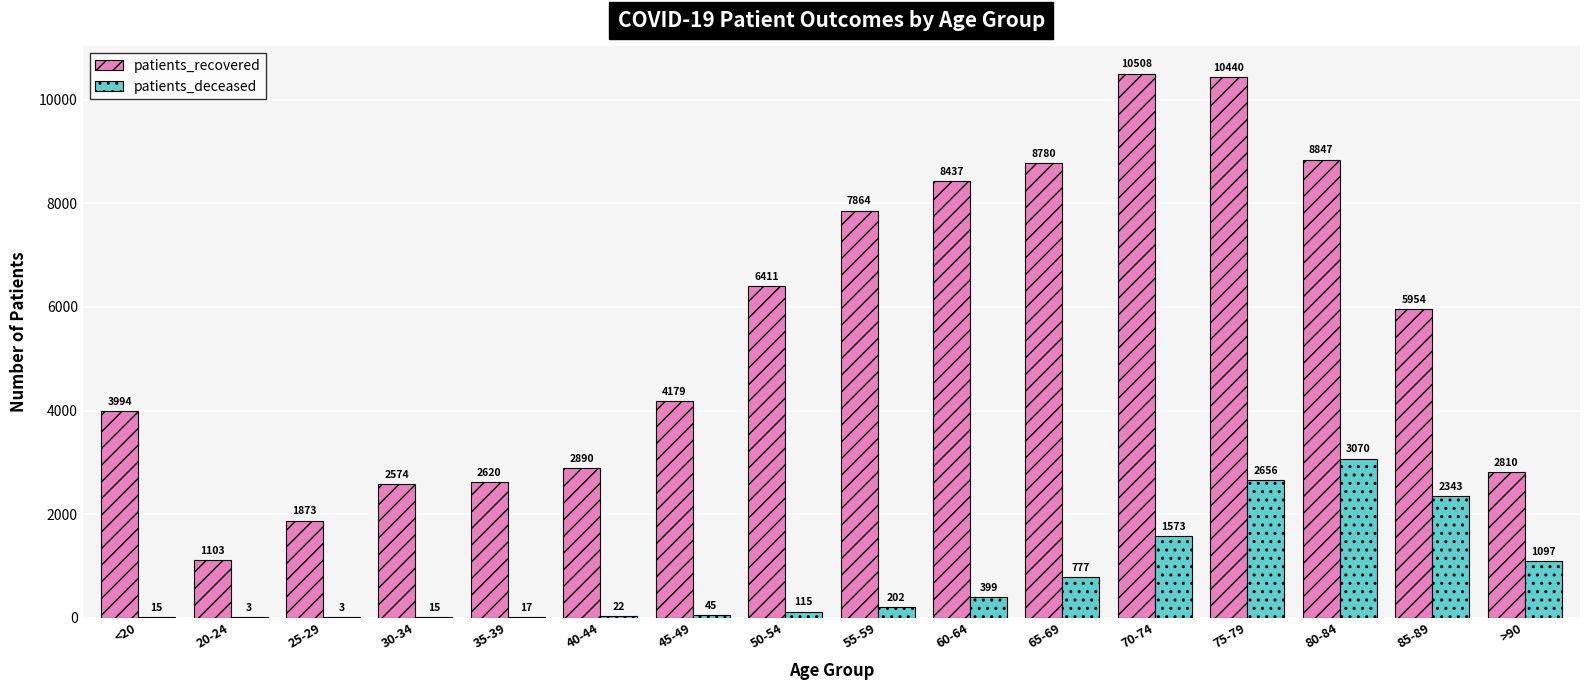

The patients_recovered series shows 10440 at 75-79. True or false?

True